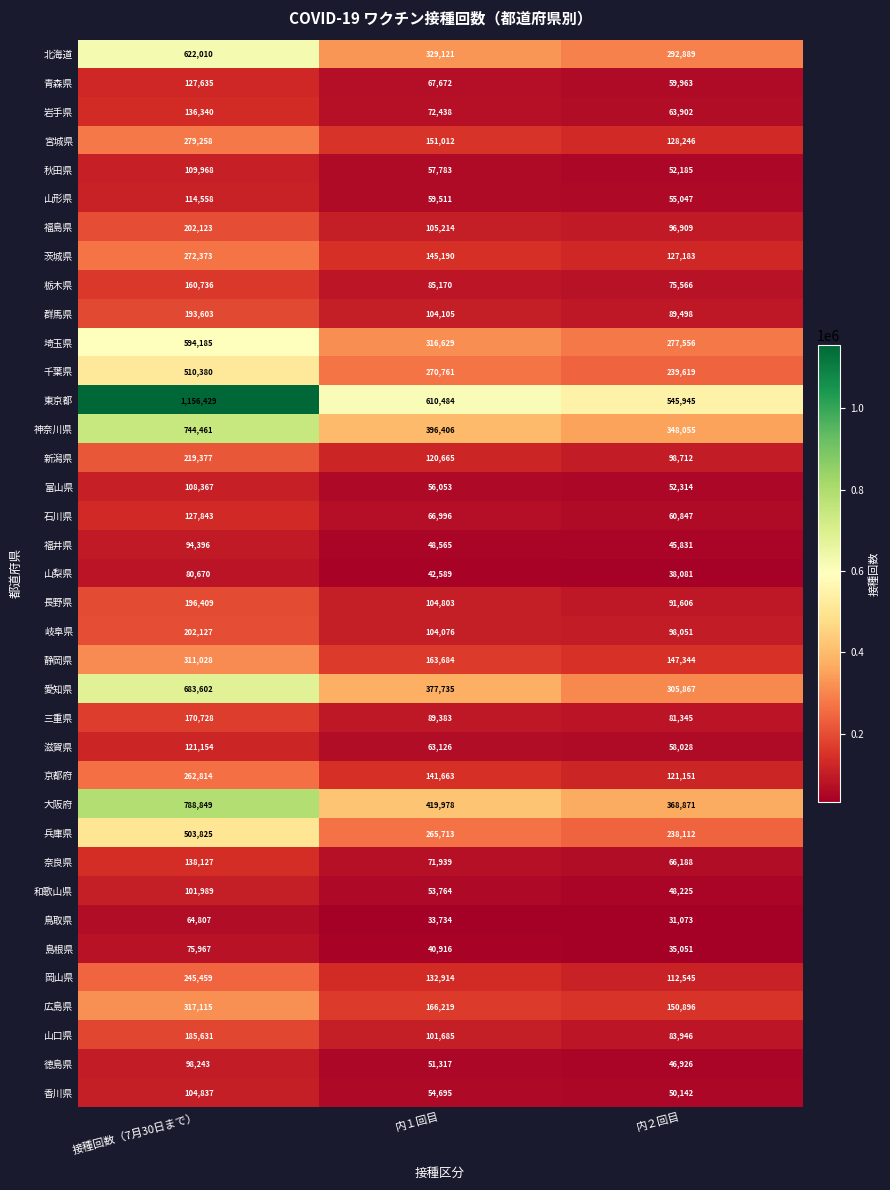

What is the maximum value for 山口県?

185631